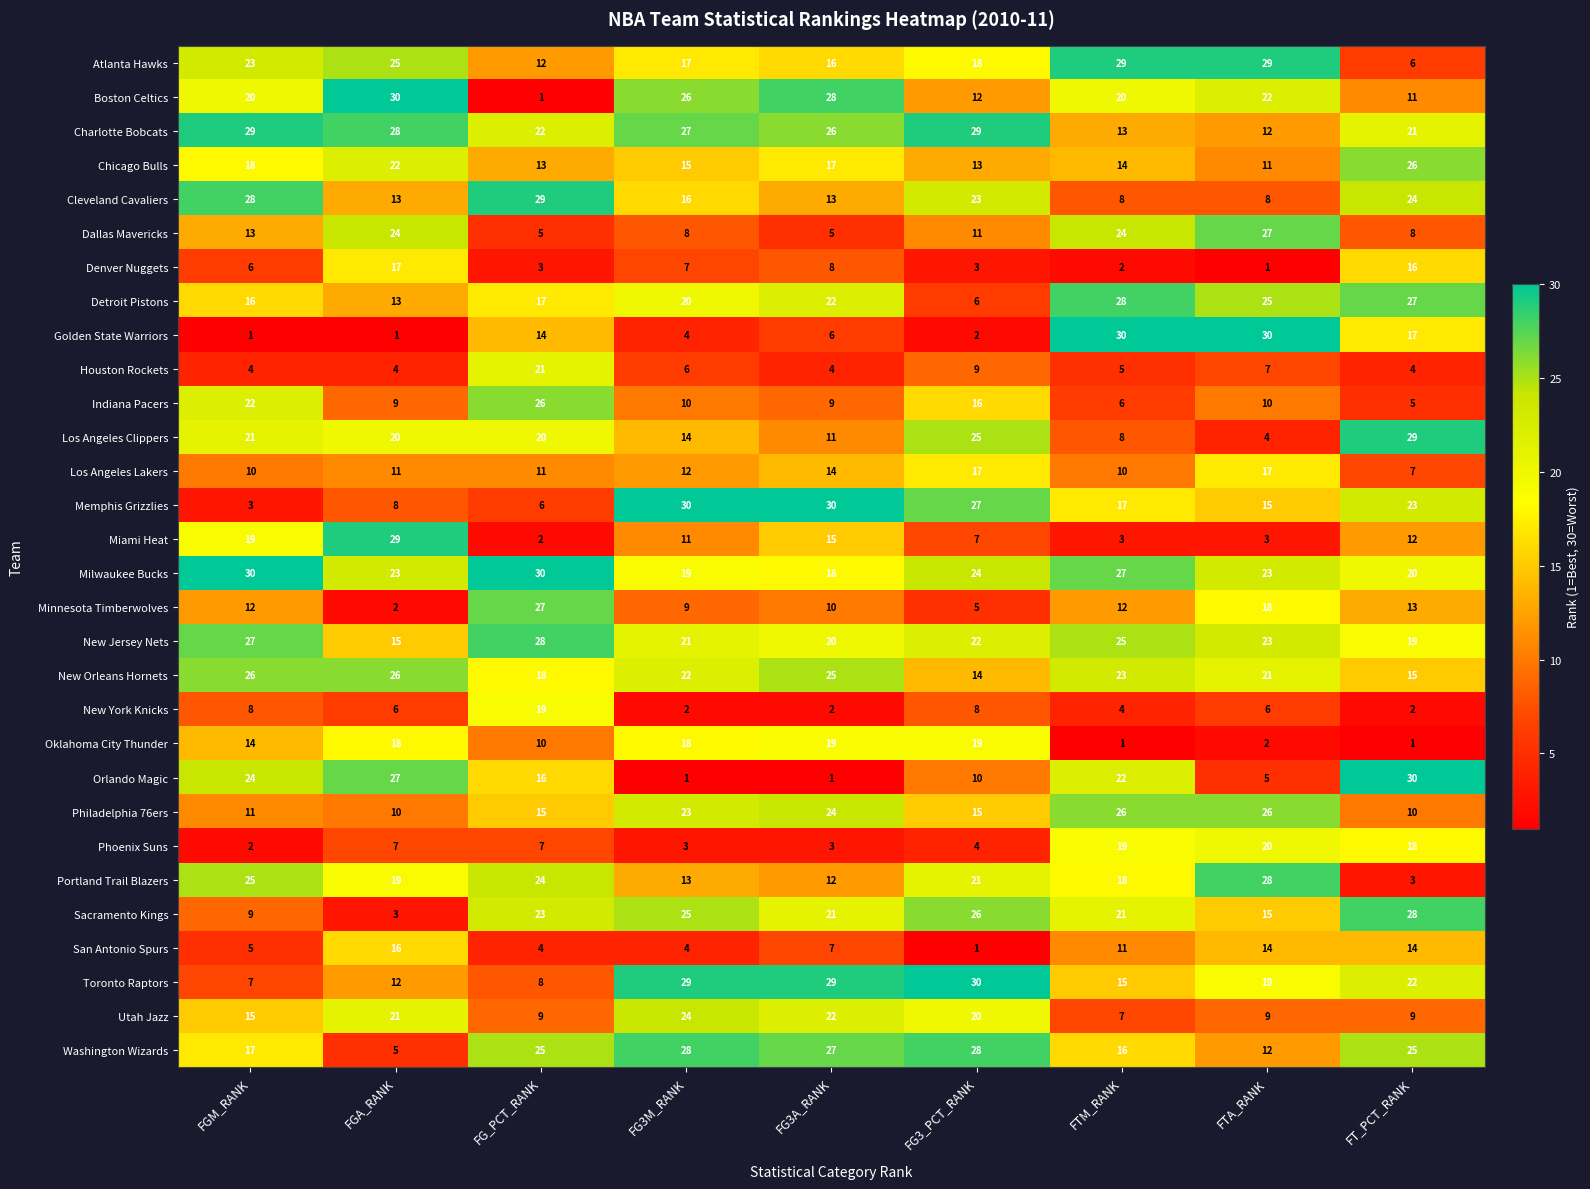

What is the minimum value for New Jersey Nets?

15